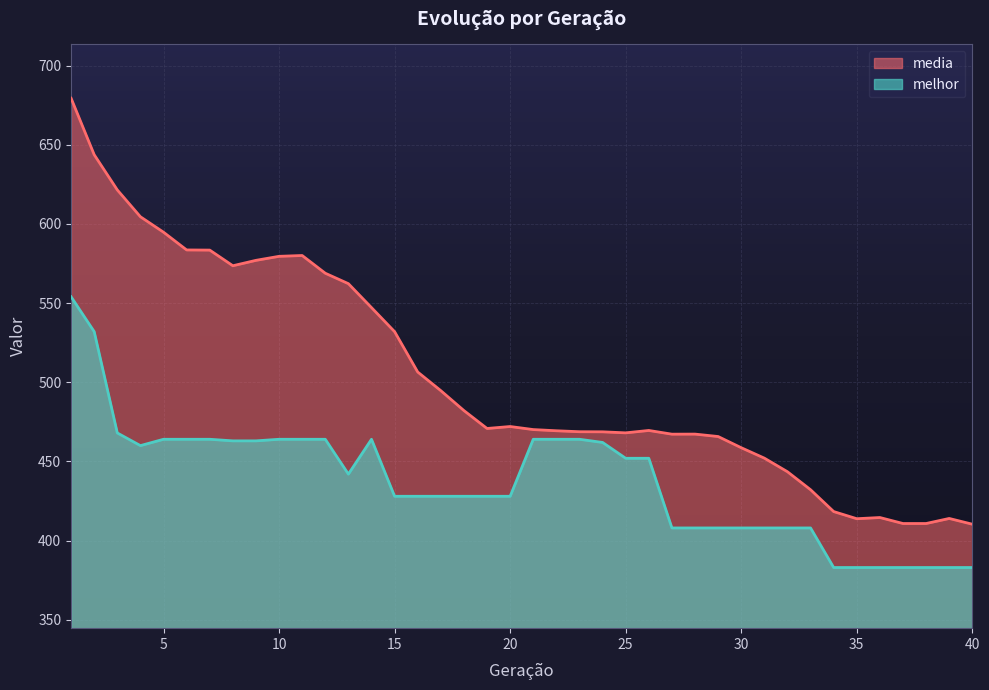

In media, how many points are higher than both neighbors (excluding endpoints)?

6